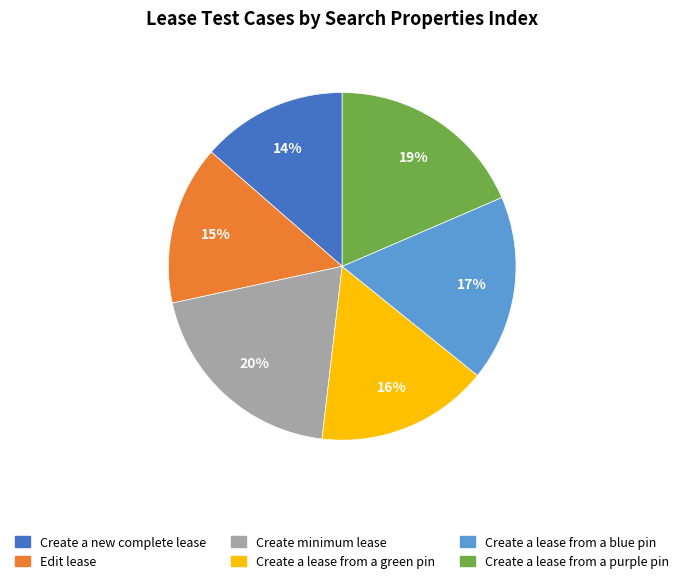

Combined, do Create a lease from a green pin and Create a new complete lease account for over 50%?

No